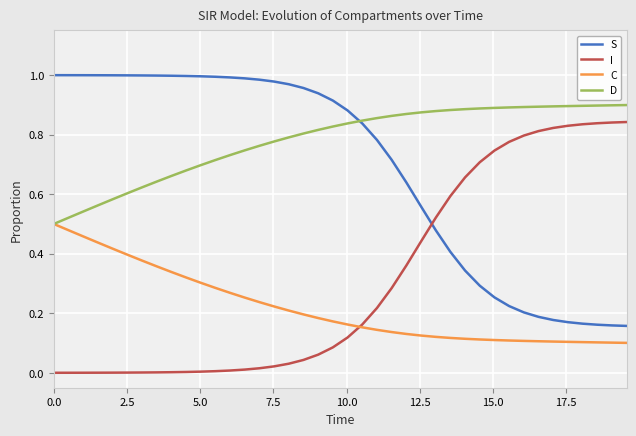

True or false: I and D intersect in this chart.

False